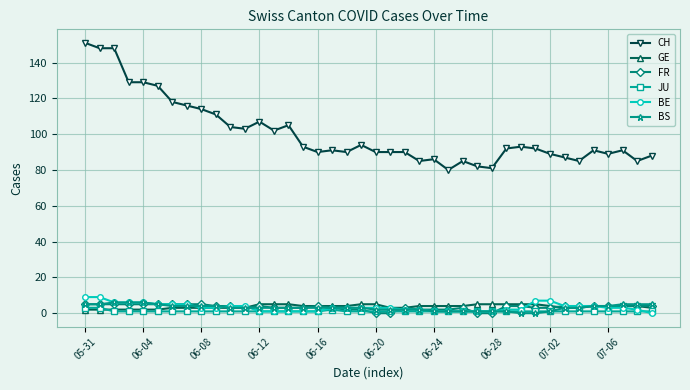

What is the greatest value displayed?

151